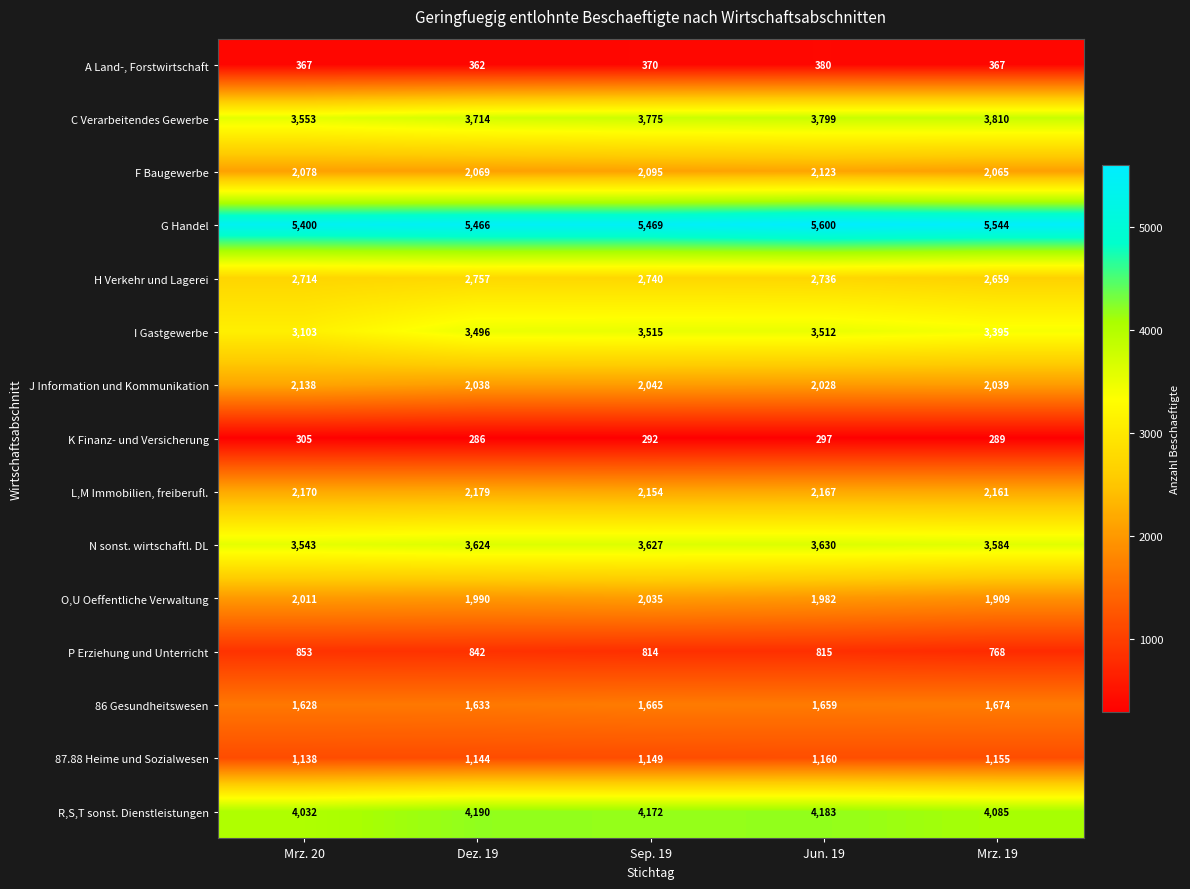

At how many categories does at least one series exceed 3847?

5